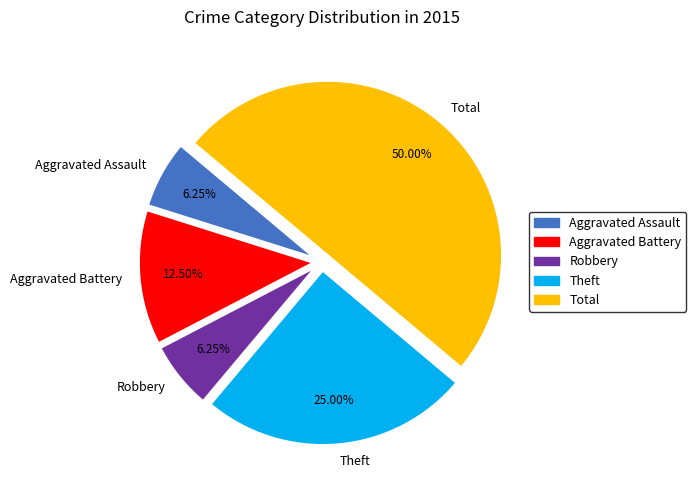

Does Aggravated Assault represent more than half of the total?

No